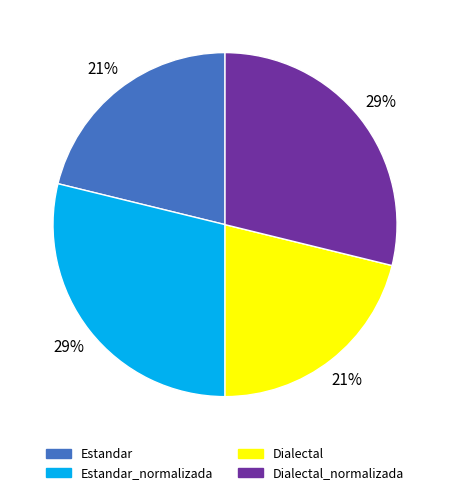

Is it true that Estandar is 9% of the pie?

False